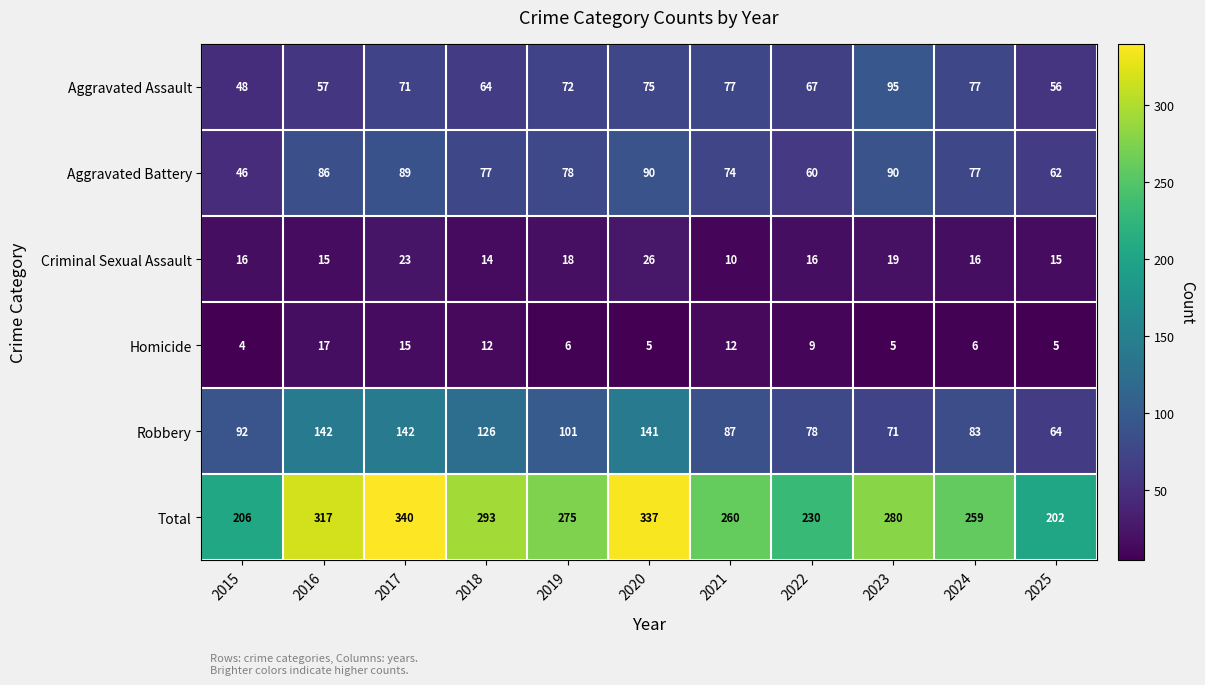

Which category has the lowest value in the Criminal Sexual Assault series?

2021